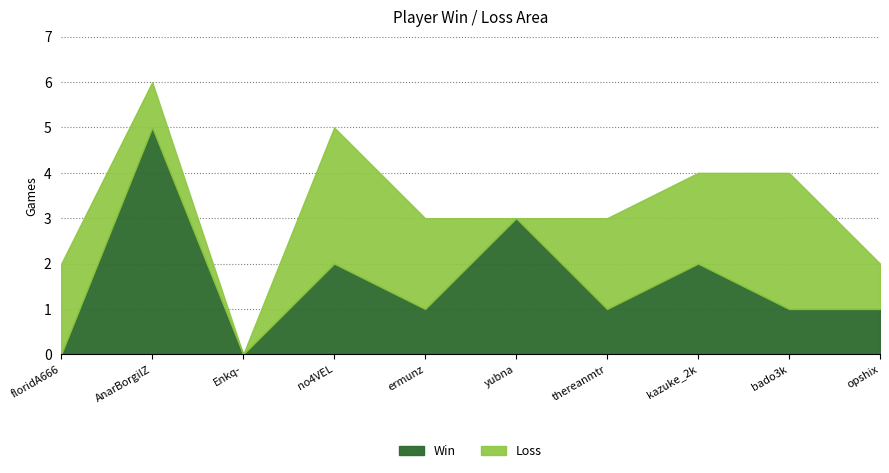

Between floridA666 and ermunz, which series saw the biggest shift?

Win